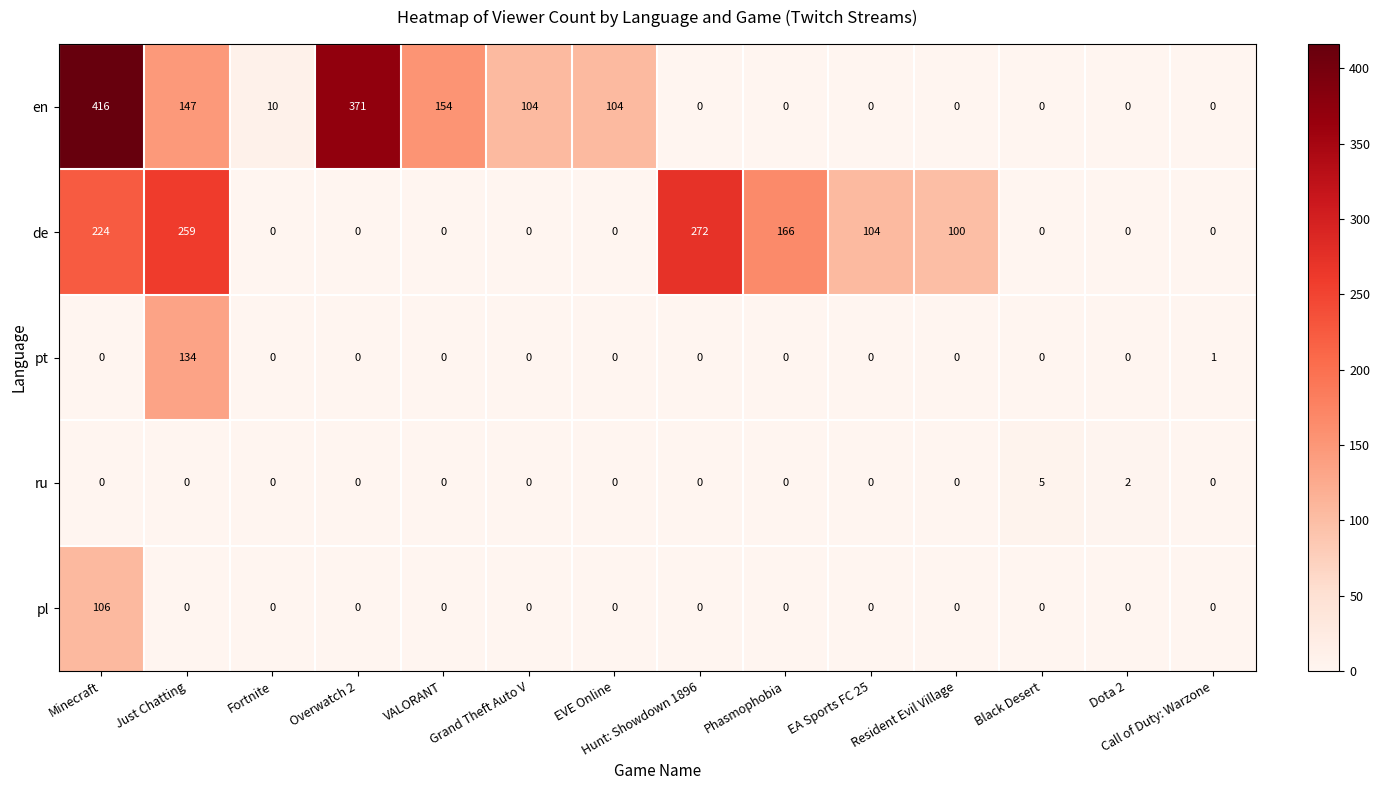

True or false: de has a value of 0 at Call of Duty: Warzone.

True